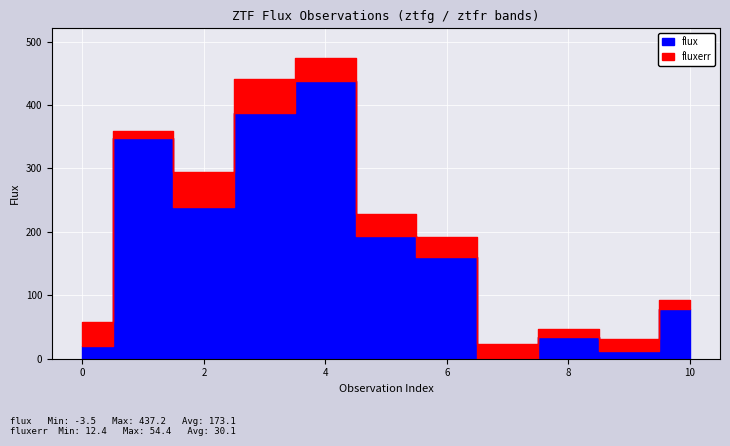

The value of flux at 7 is -5.8. True or false?

False